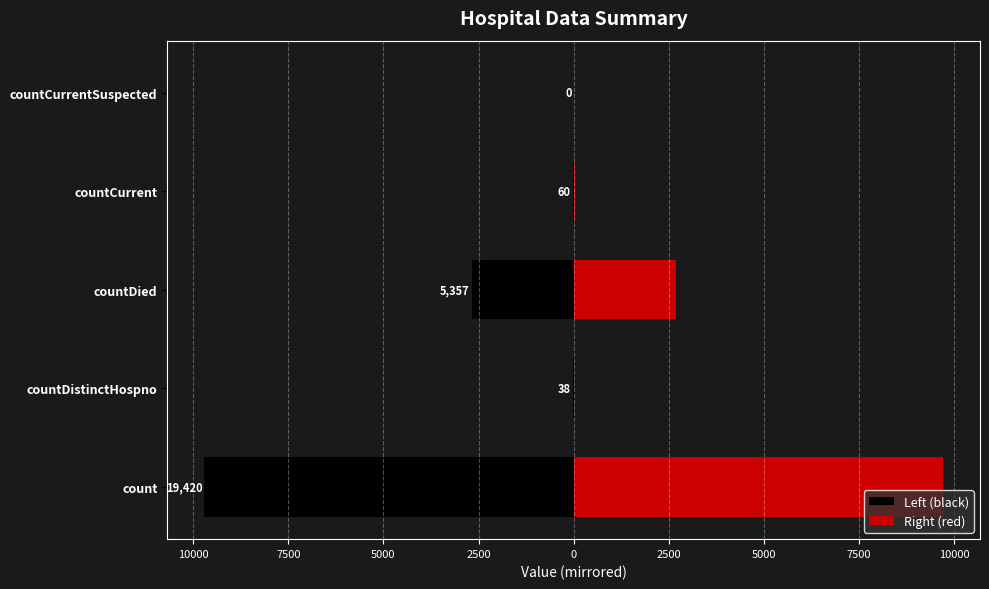

Rank the series at countCurrent from highest to lowest value.

Right (red), Left (black)